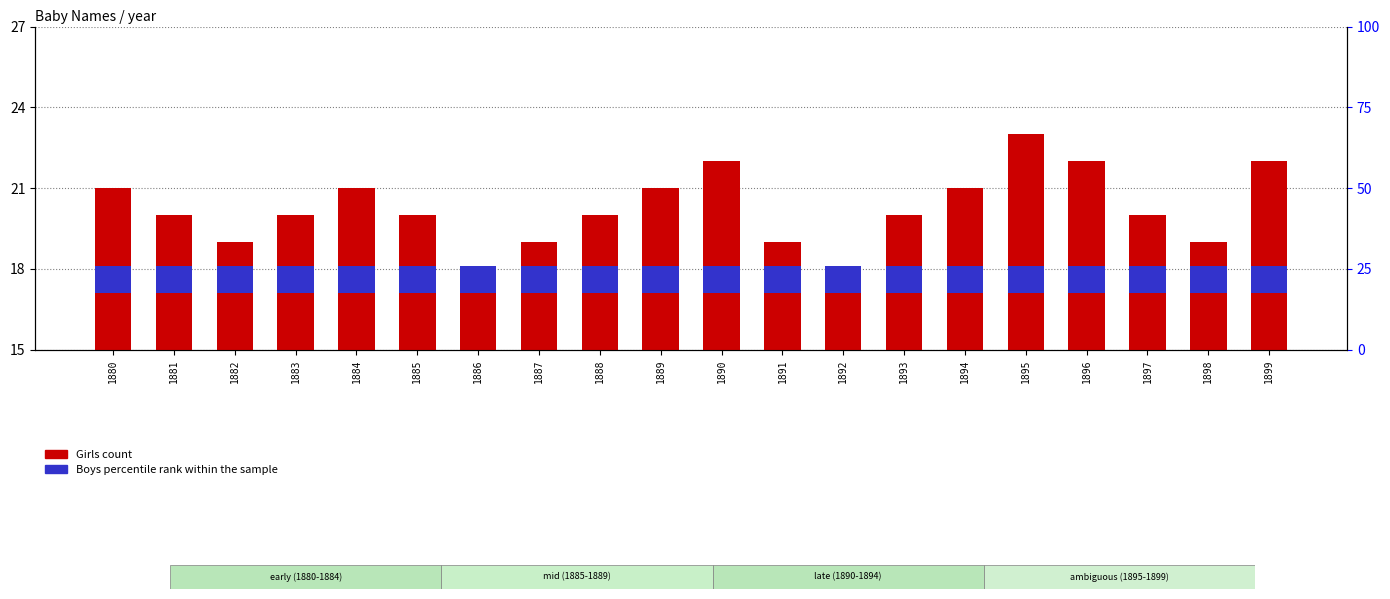

At which label does Girls (count) first exceed 20?

1880